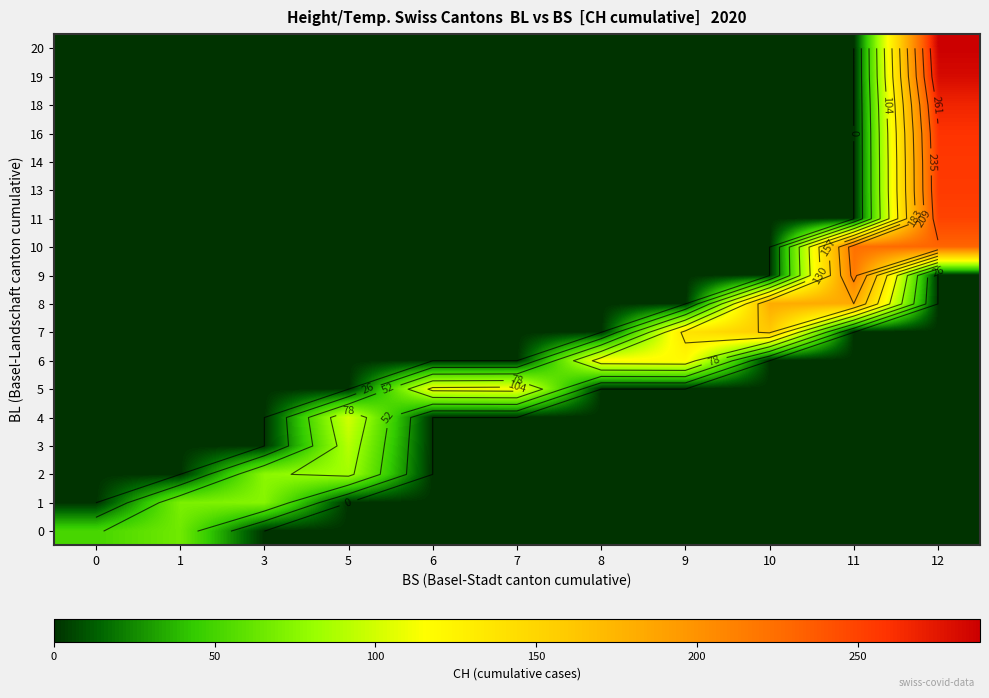

List the labels in order of 2 value, largest first.

5, 3, 0, 1, 6, 7, 8, 9, 10, 11, 12